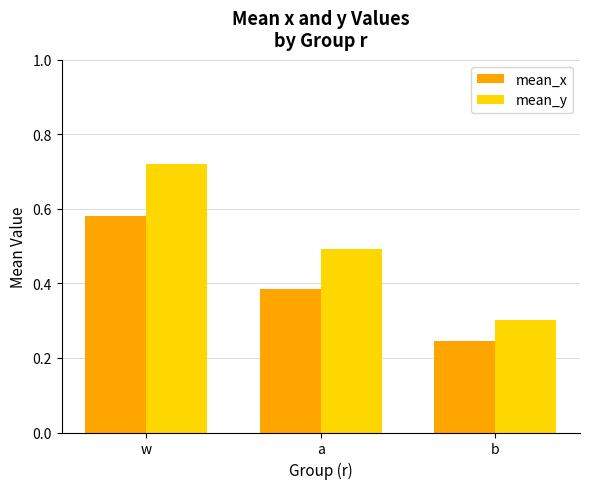

At how many categories does at least one series exceed 0?

3